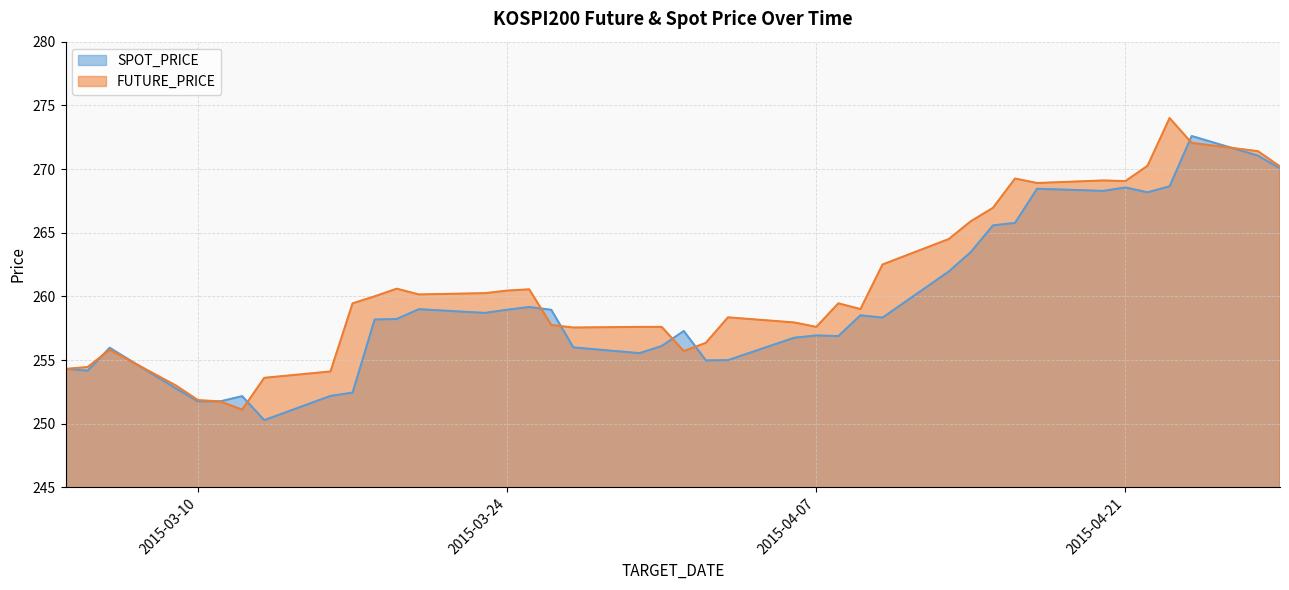

True or false: FUTURE_PRICE has a value of 257.8 at 2015-03-26.

True